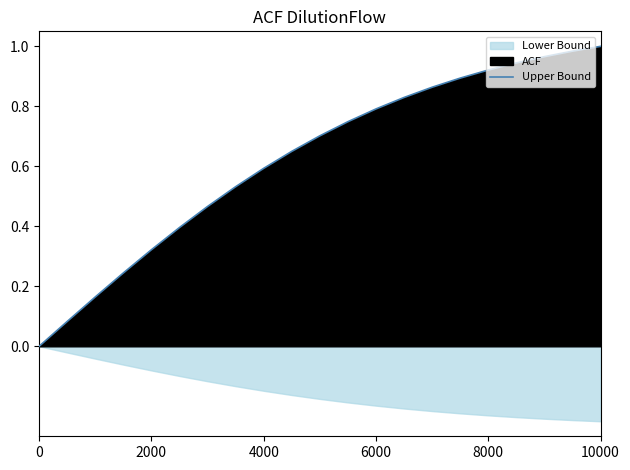

The Upper Bound series shows 1.0 at 10000. True or false?

True